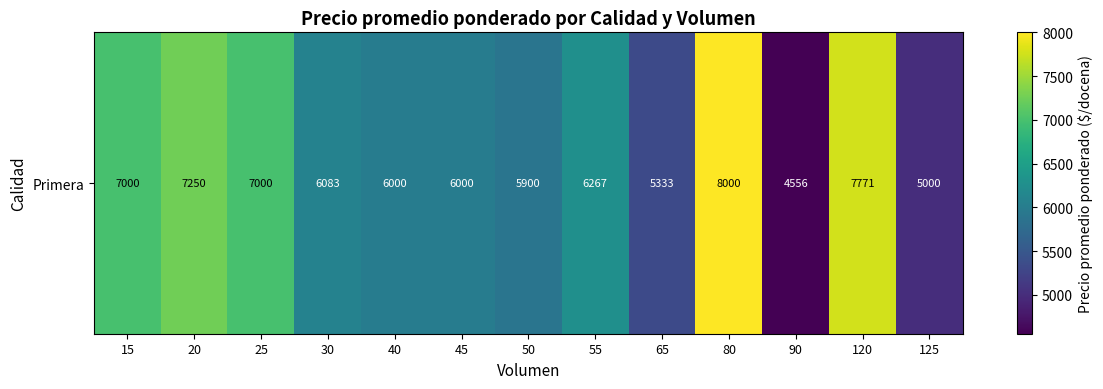

Reading left to right, extract all data points from this chart.

15=7000	20=7250	25=7000	30=6083	40=6000	45=6000	50=5900	55=6267	65=5333	80=8000	90=4556	120=7771	125=5000